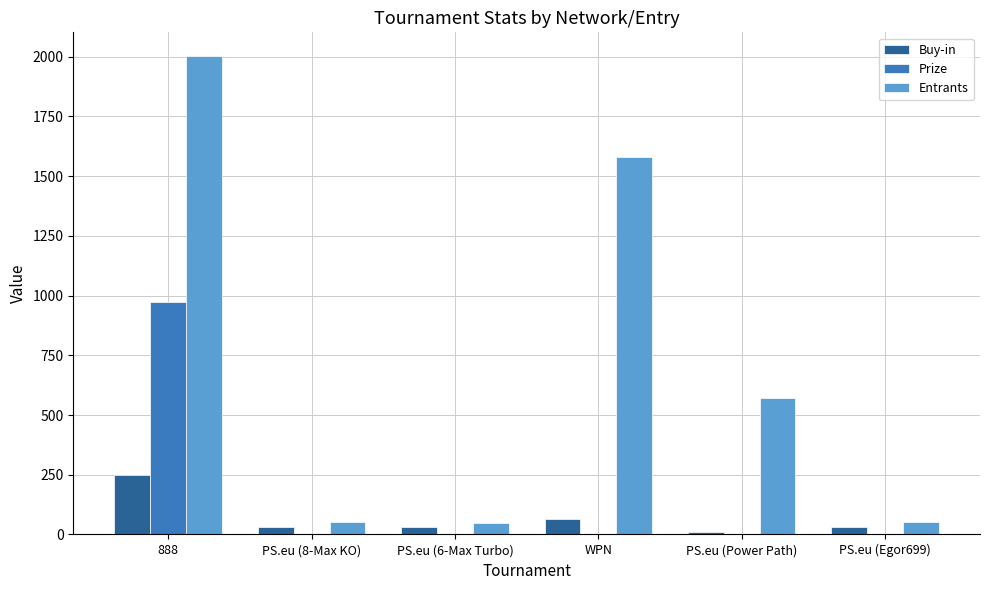

Which series changed the most between 888 and PS.eu (6-Max Turbo)?

Entrants